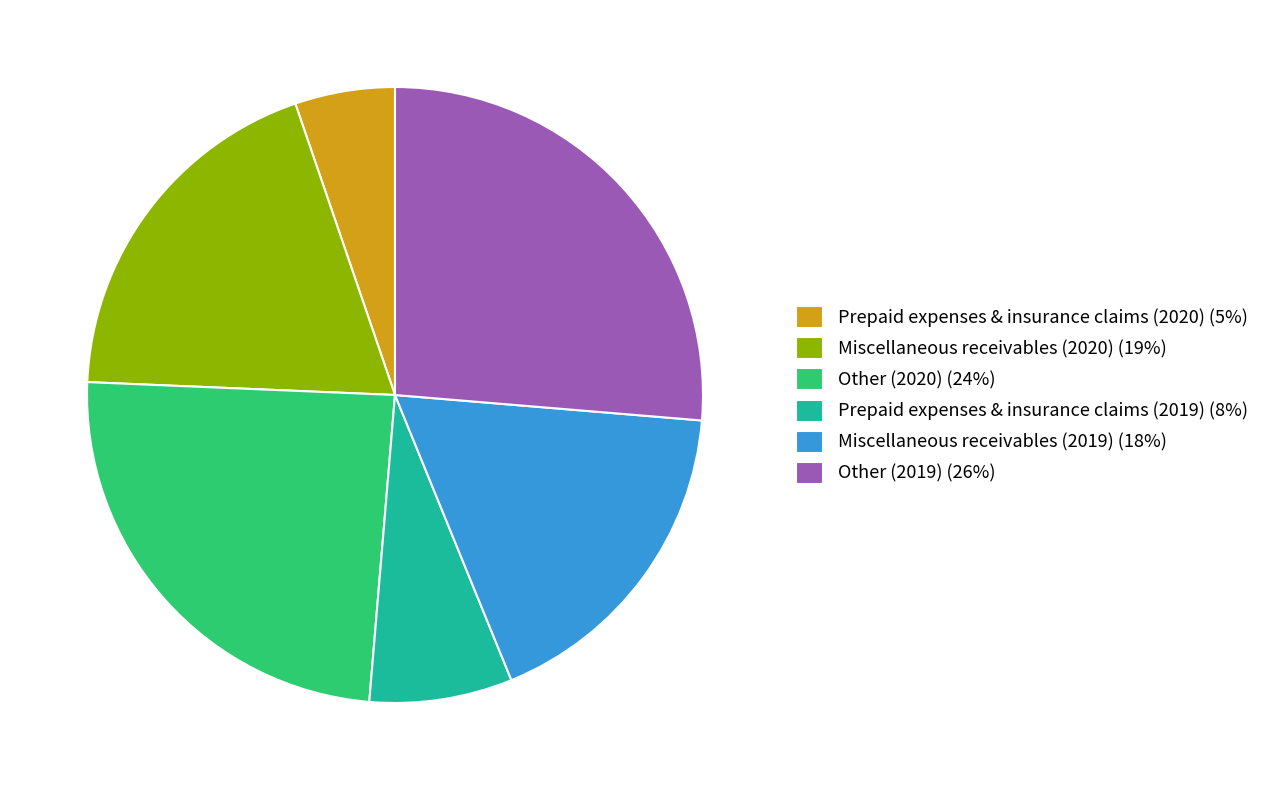

What is the smallest slice in the pie chart?

Prepaid expenses & insurance claims (2020)